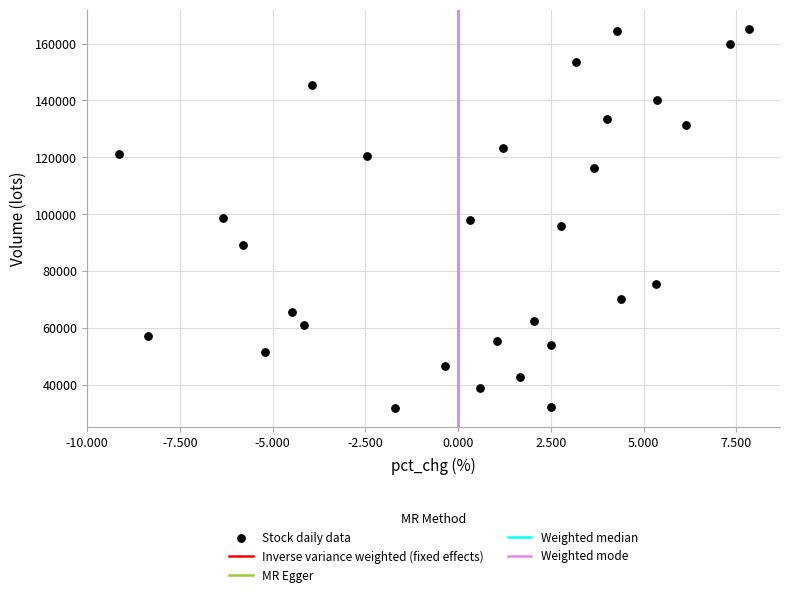

What is the range of X values (max minus min)?

17.0